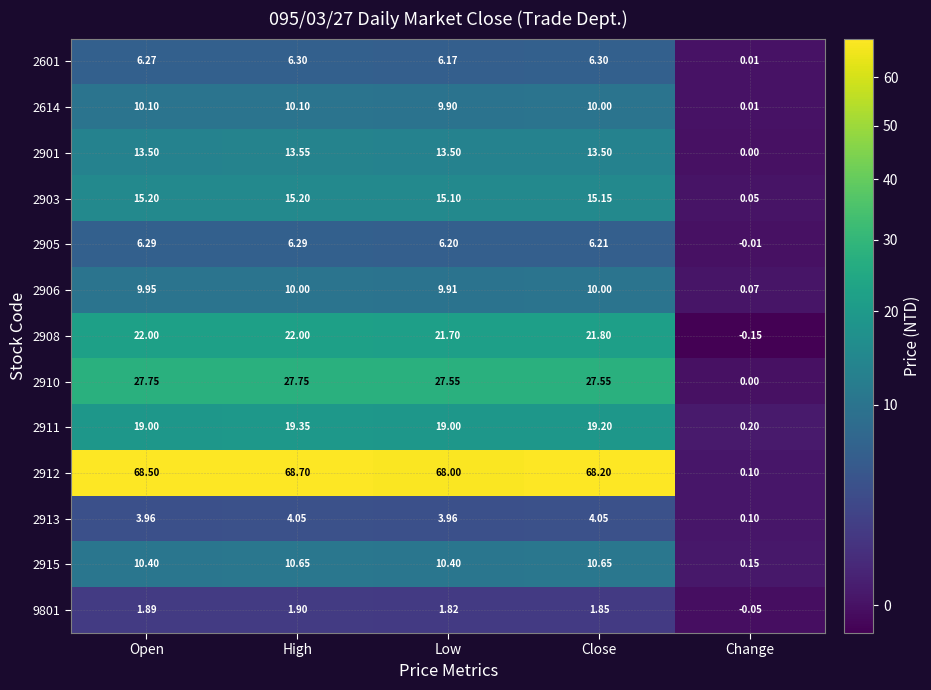

At which category does the chart reach its peak across all series?

High